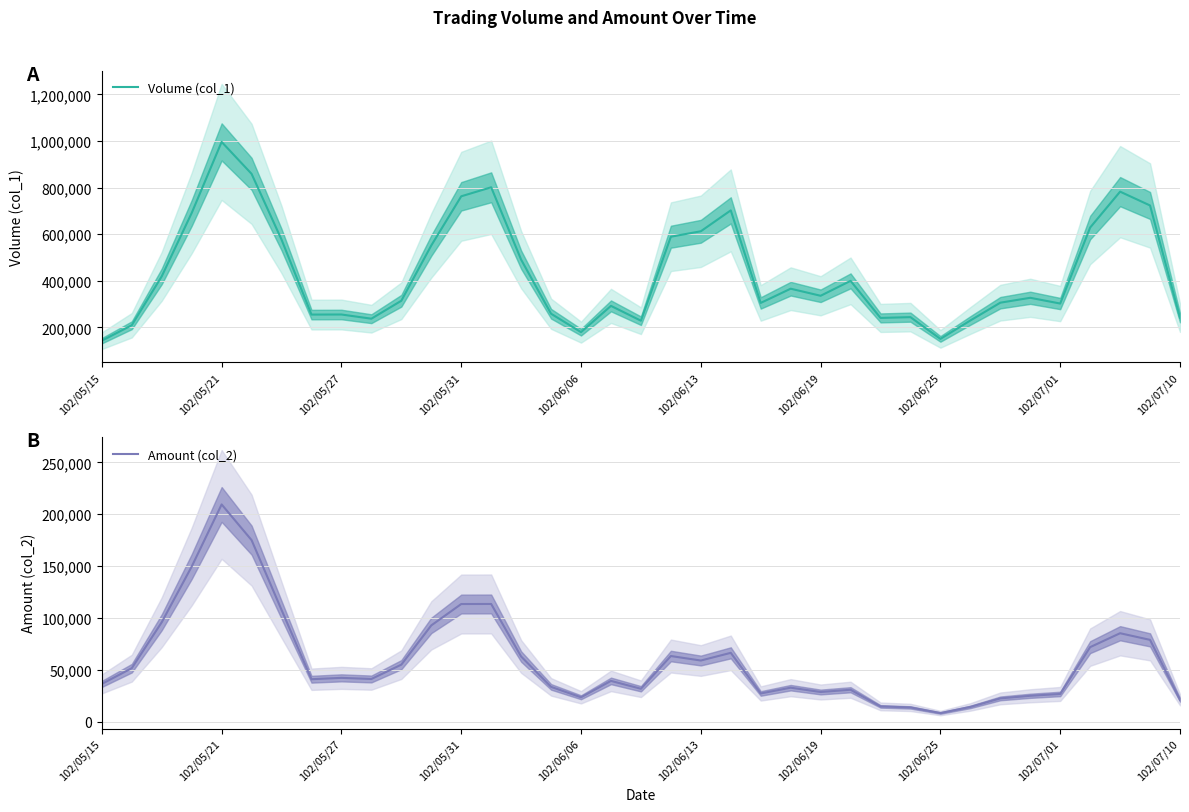

What is the maximum value for Amount (col_2)?

209423.3